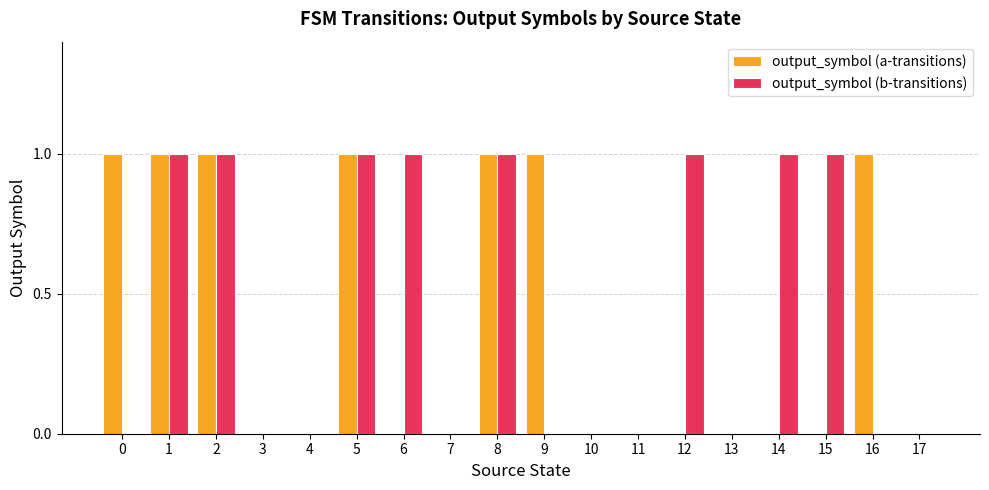

What is the greatest value displayed?

1